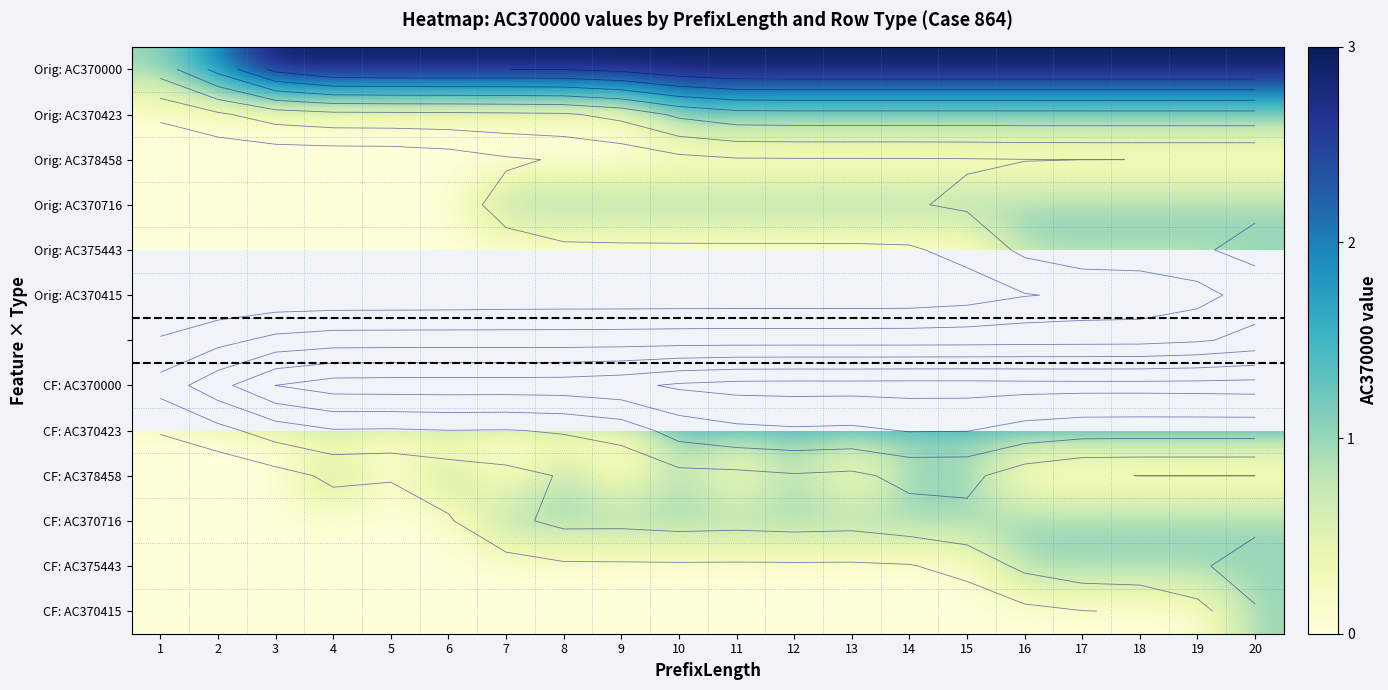

Which series has the largest total across all categories?

Orig: AC370000